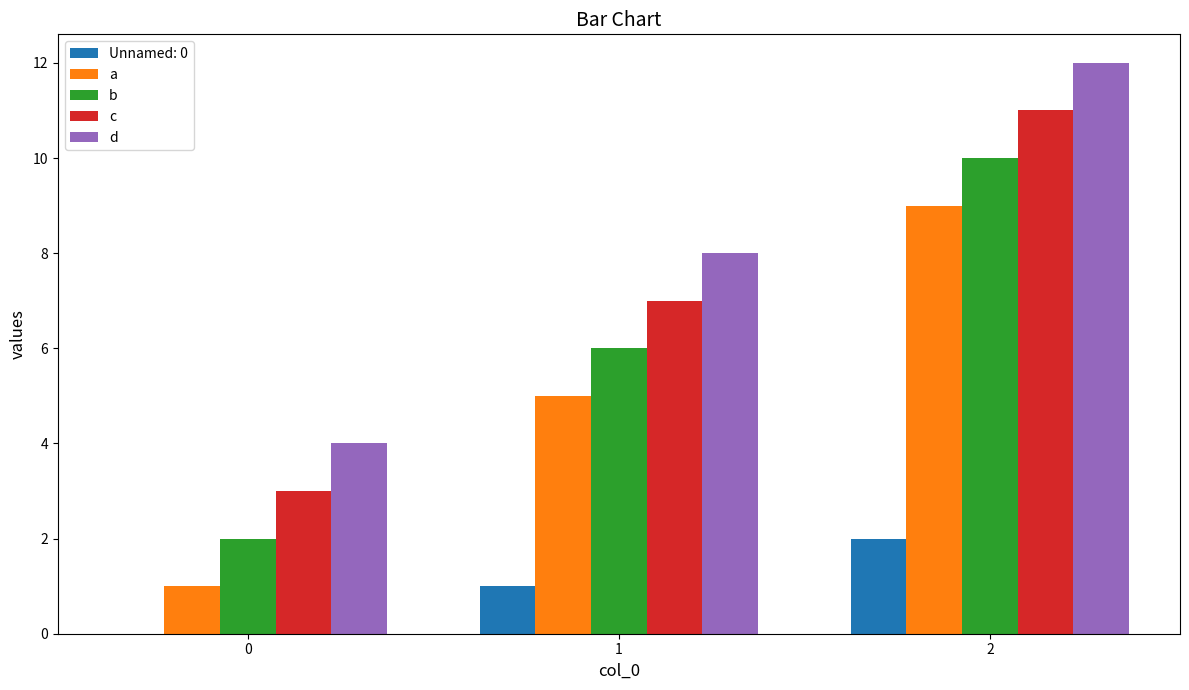

Count the number of data series in this chart.

5